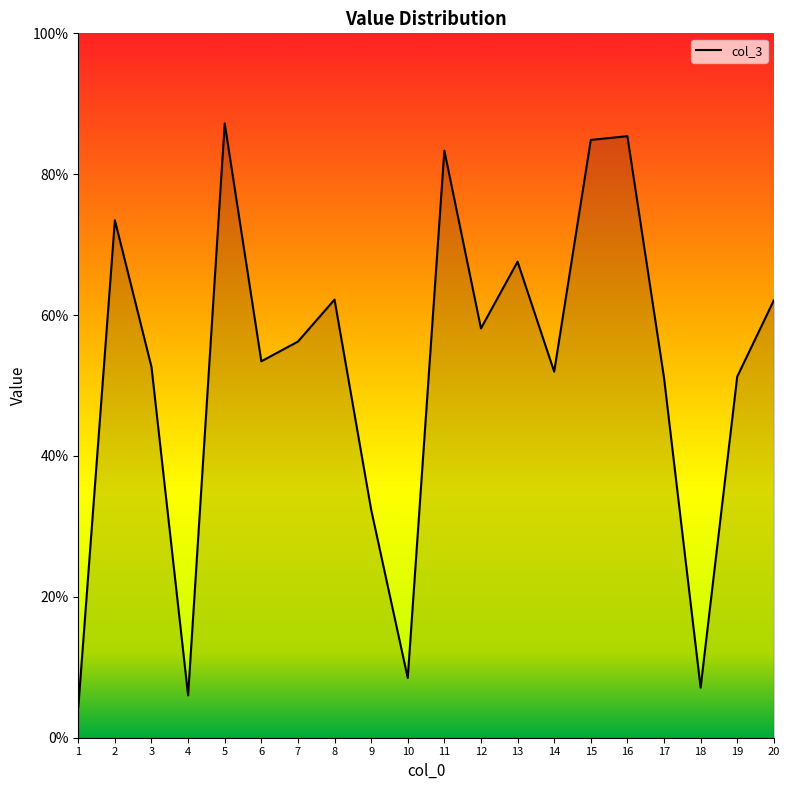

What is the difference between the maximum and minimum values?

82.9